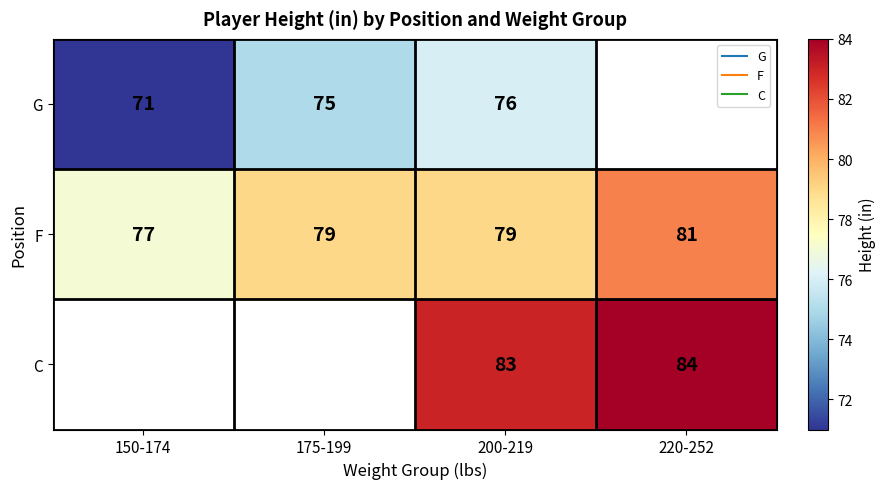

Read the F value at 175-199.

79.0